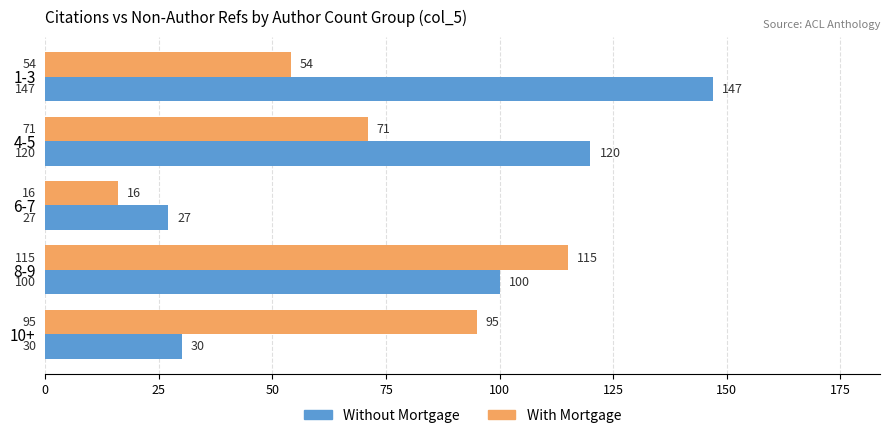

What is the average value of the Without Mortgage series?

85